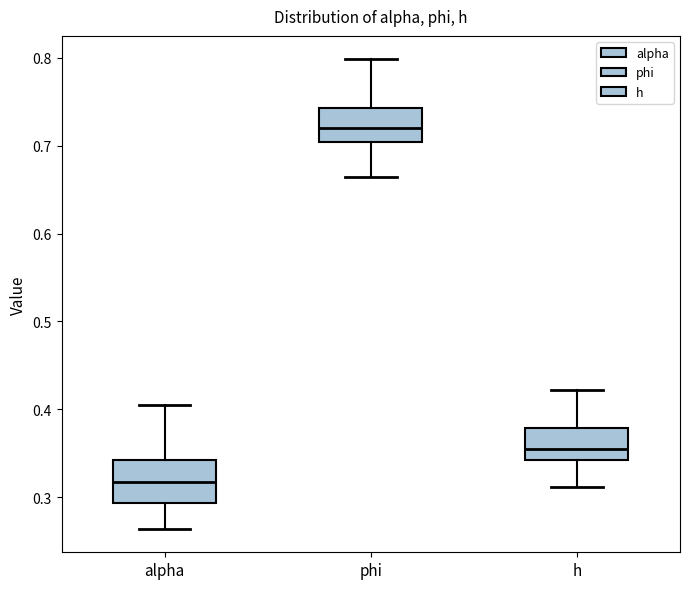

Which box has the lowest median line?

alpha